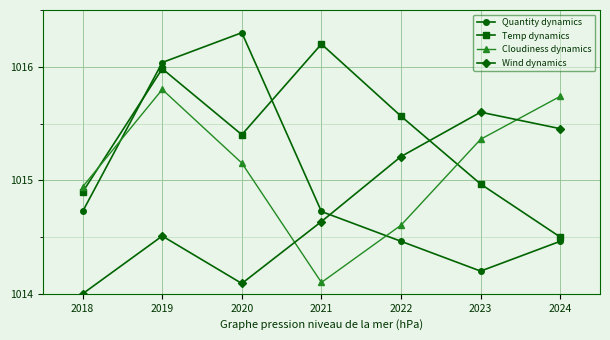

What is the value of the Temp dynamics point at the 4th from the left?

1016.2